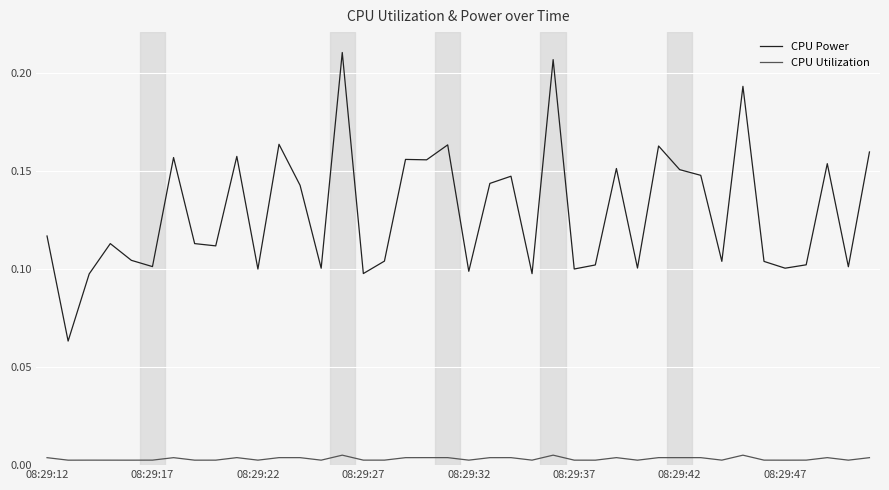

Which series has the largest total across all categories?

CPU Power